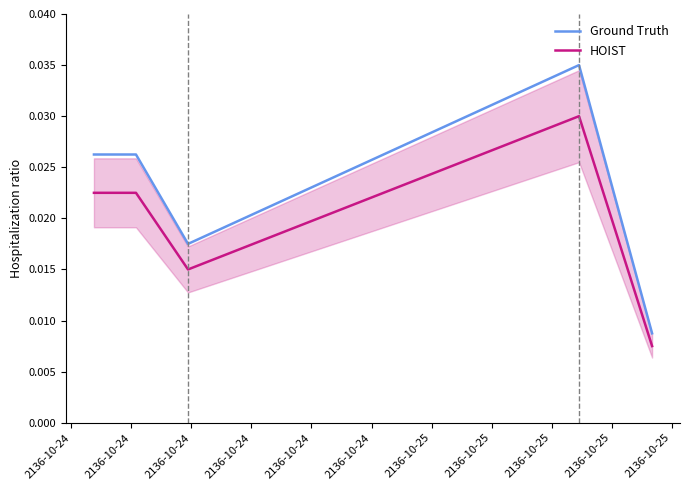

Does the chart display data point markers on the line(s)?

No